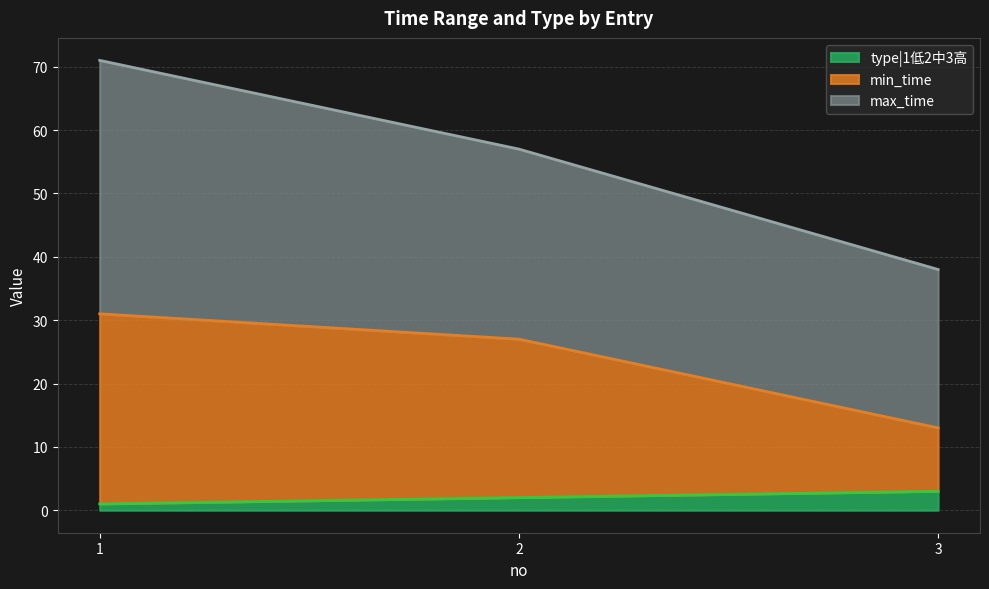

The value of type|1低2中3高 at 3 is 12. True or false?

False